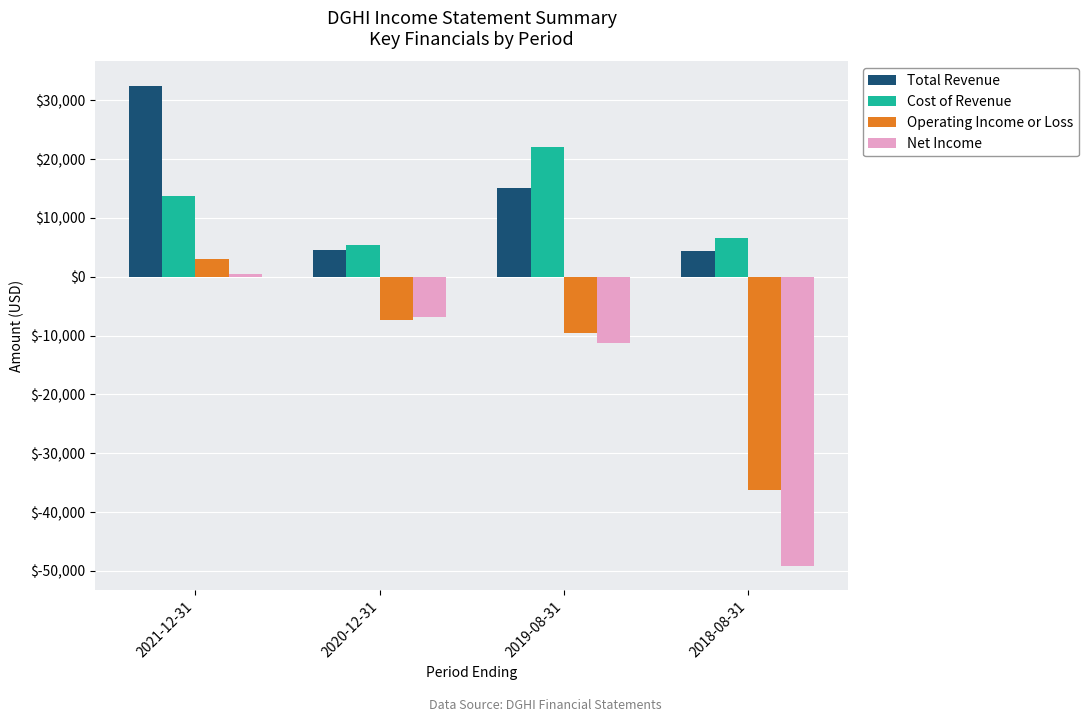

What is the difference between the Total Revenue values at 2019-08-31 and 2021-12-31?

17500